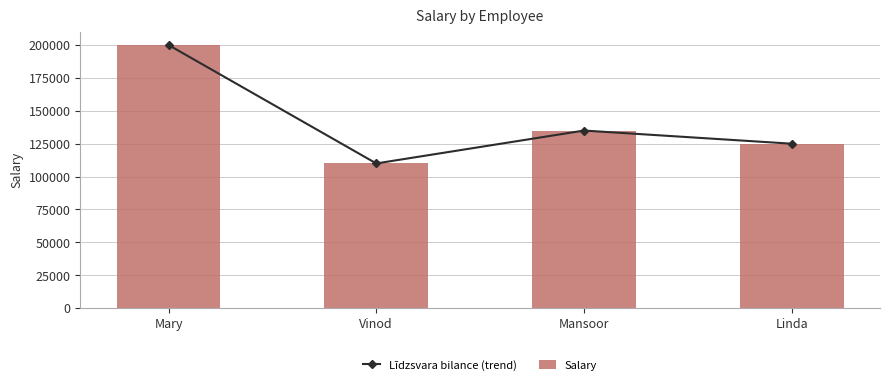

What are all the series names shown in the legend?

Līdzsvara bilance (trend), Salary